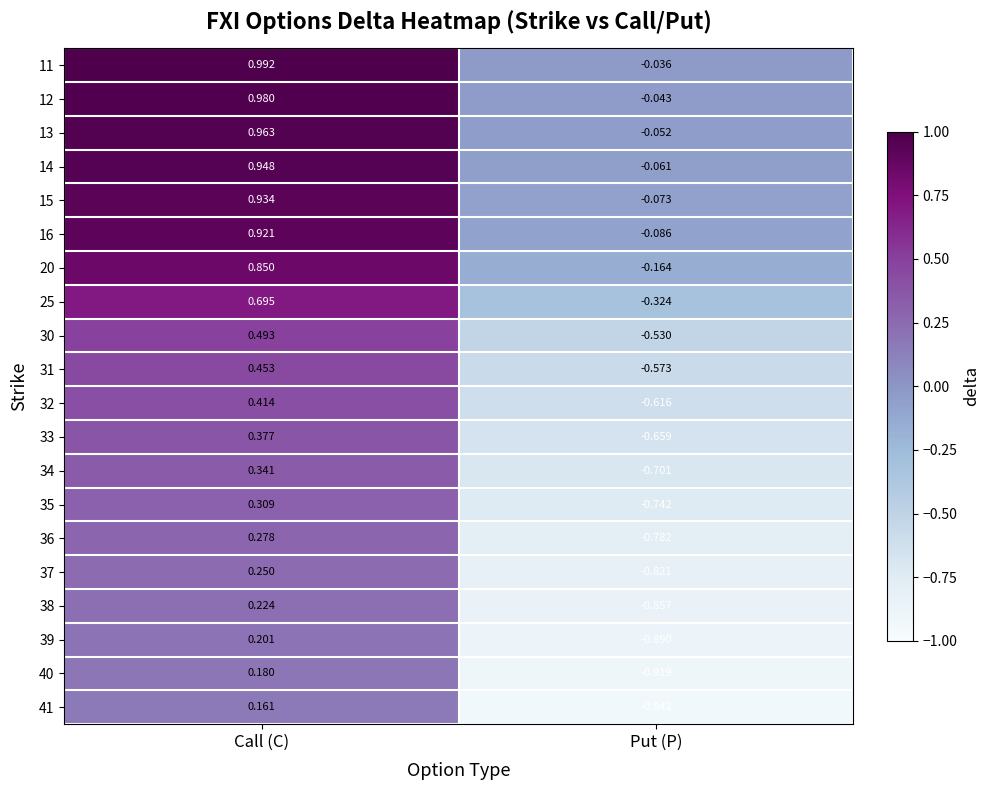

Rank the categories by 13 value from lowest to highest.

Put (P), Call (C)